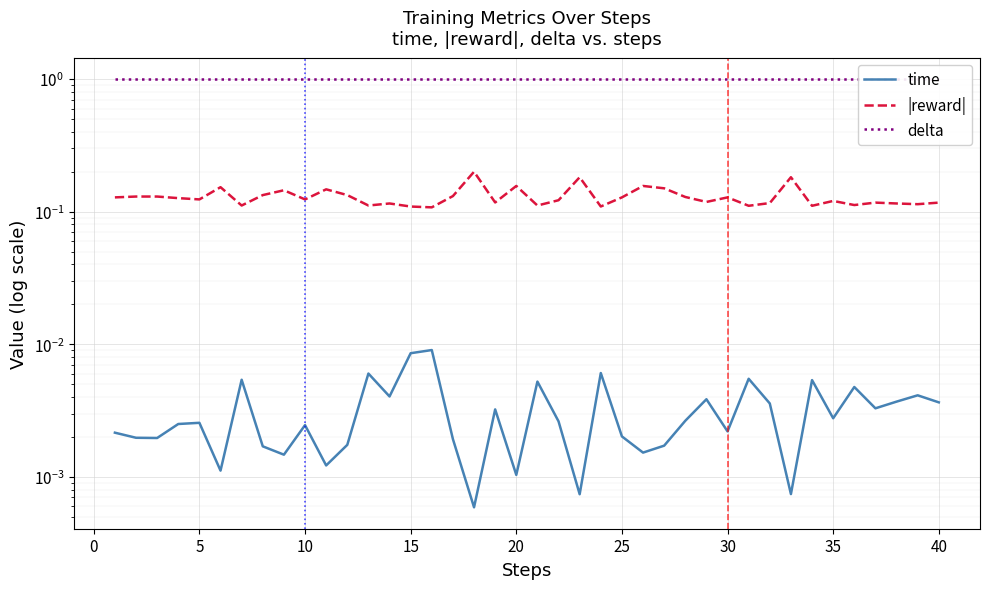

True or false: time has more than 2 points higher than both neighbors.

True